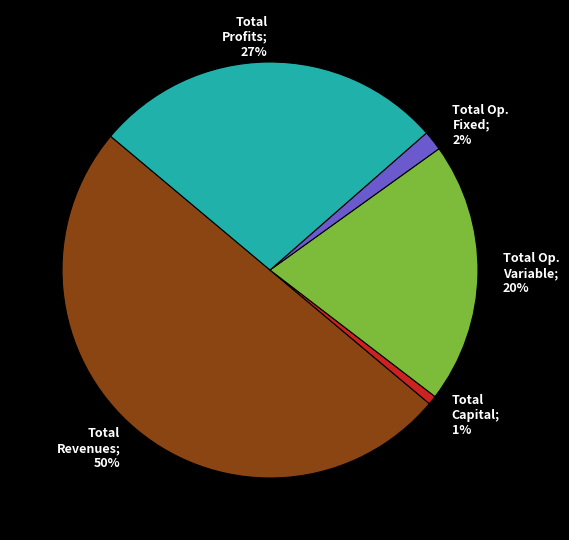

To the nearest percent, what is the average slice percentage?

20%